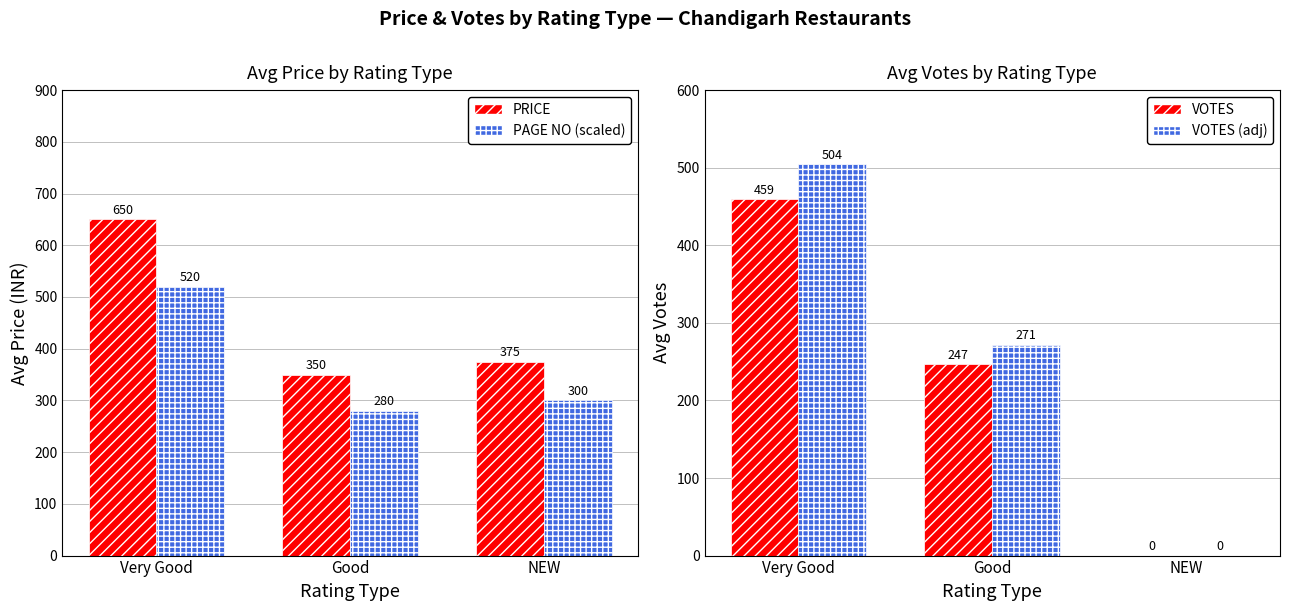

How many values in the VOTES series are below 247?

1